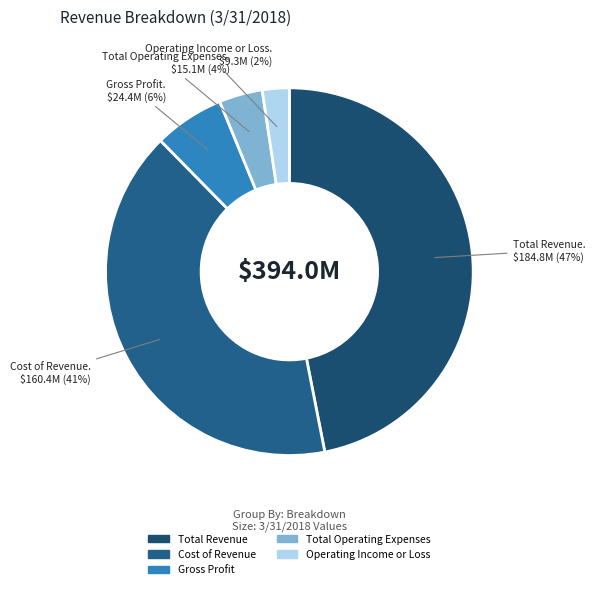

Count the number of slices in the pie.

5